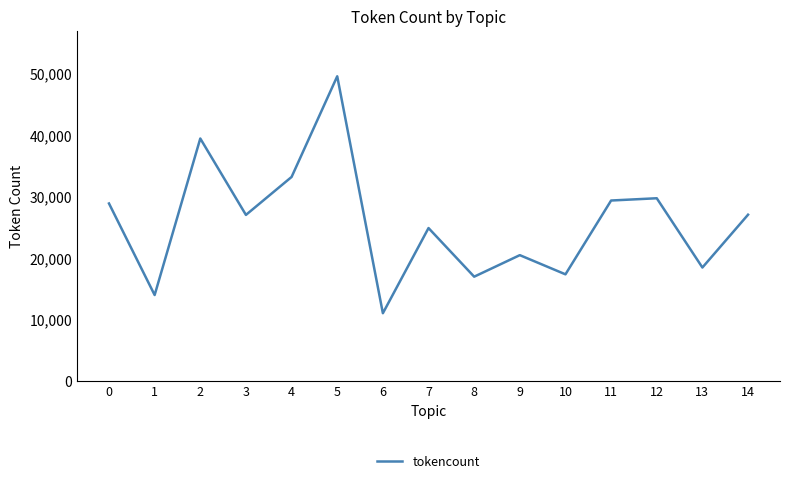

What is the maximum value shown in the chart?

49512